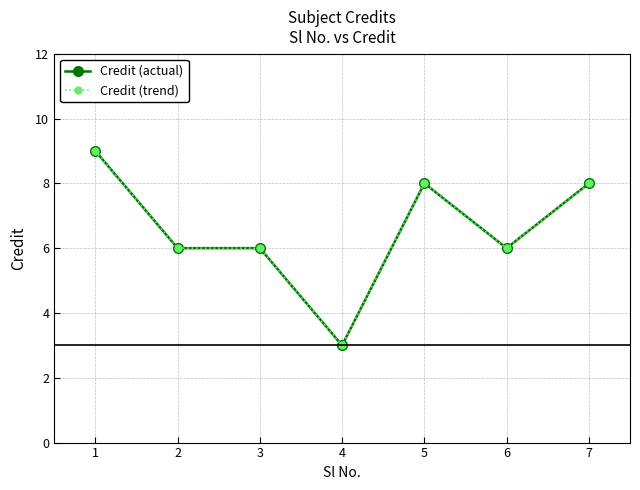

Does the chart have visible grid lines?

Yes